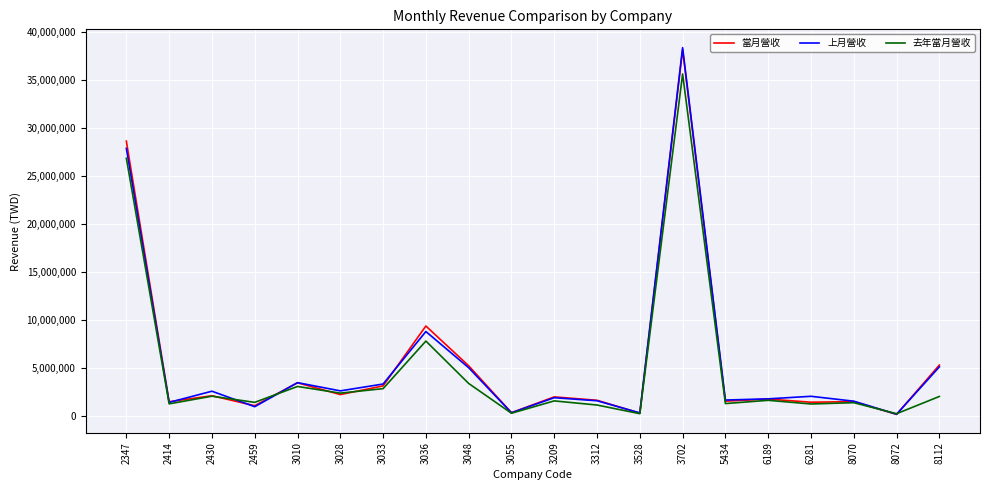

At which category is the sum across all series the highest?

3702